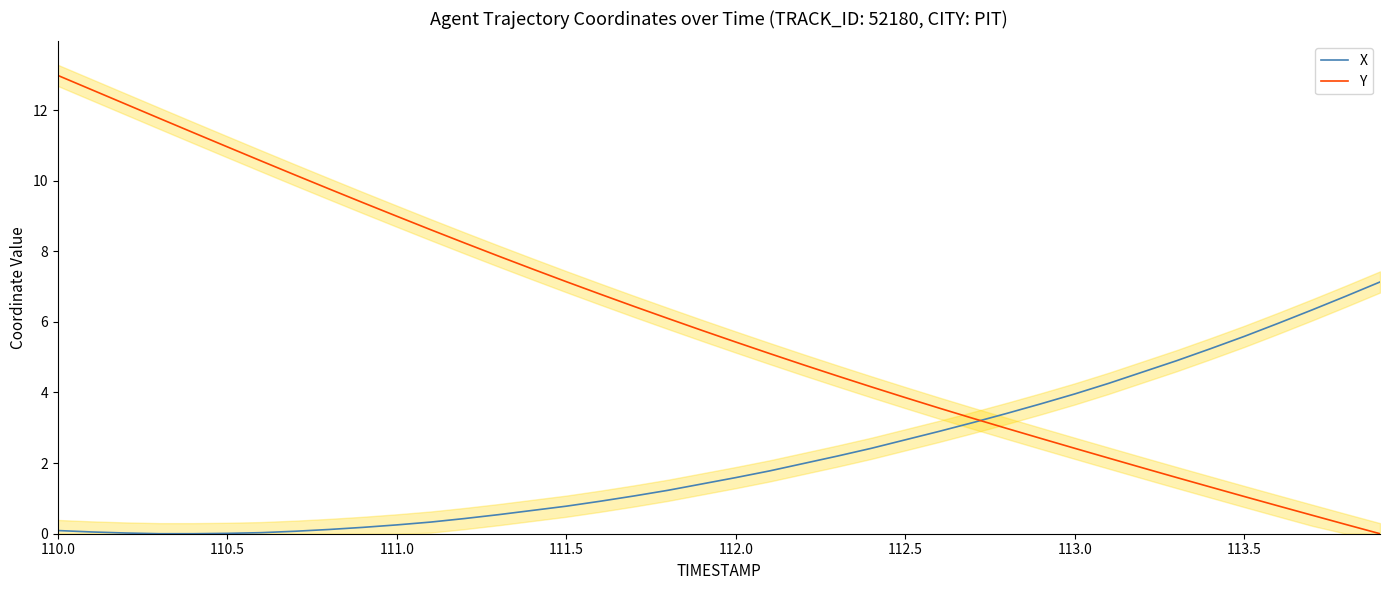

How many series are shown in this chart?

2